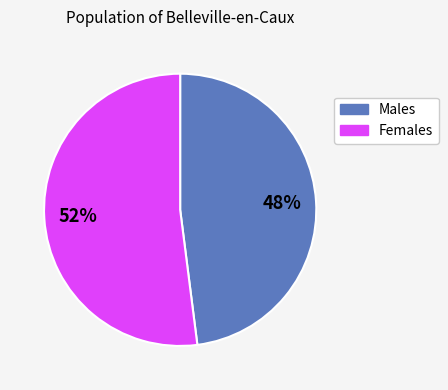

To the nearest percent, what is the average slice percentage?

50%